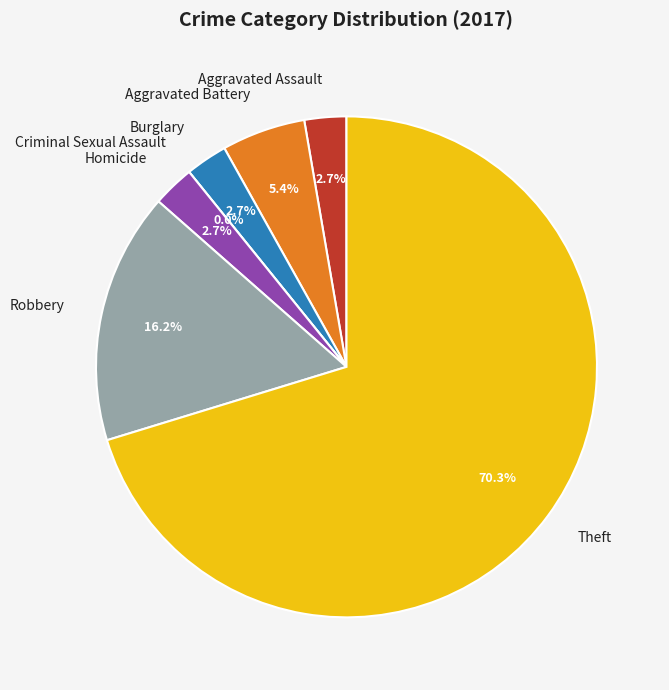

Is it true that Burglary is 16% of the pie?

False